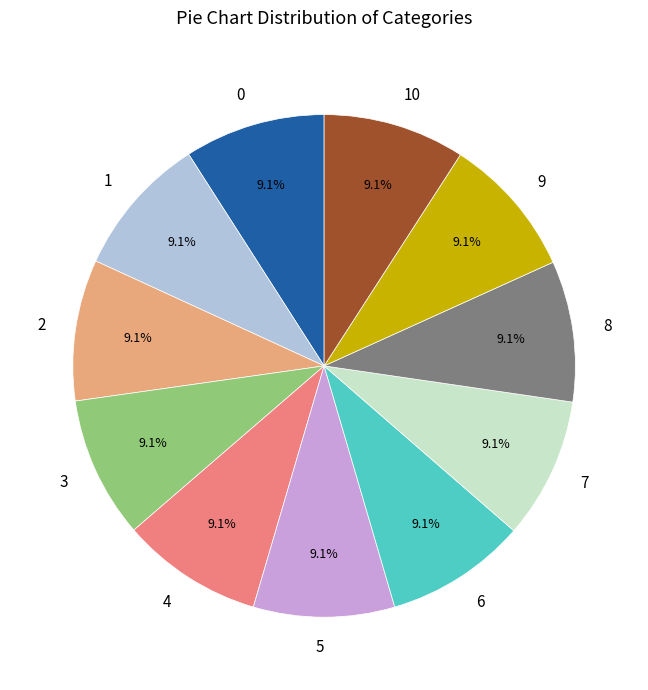

Is 2 the majority of the pie?

No